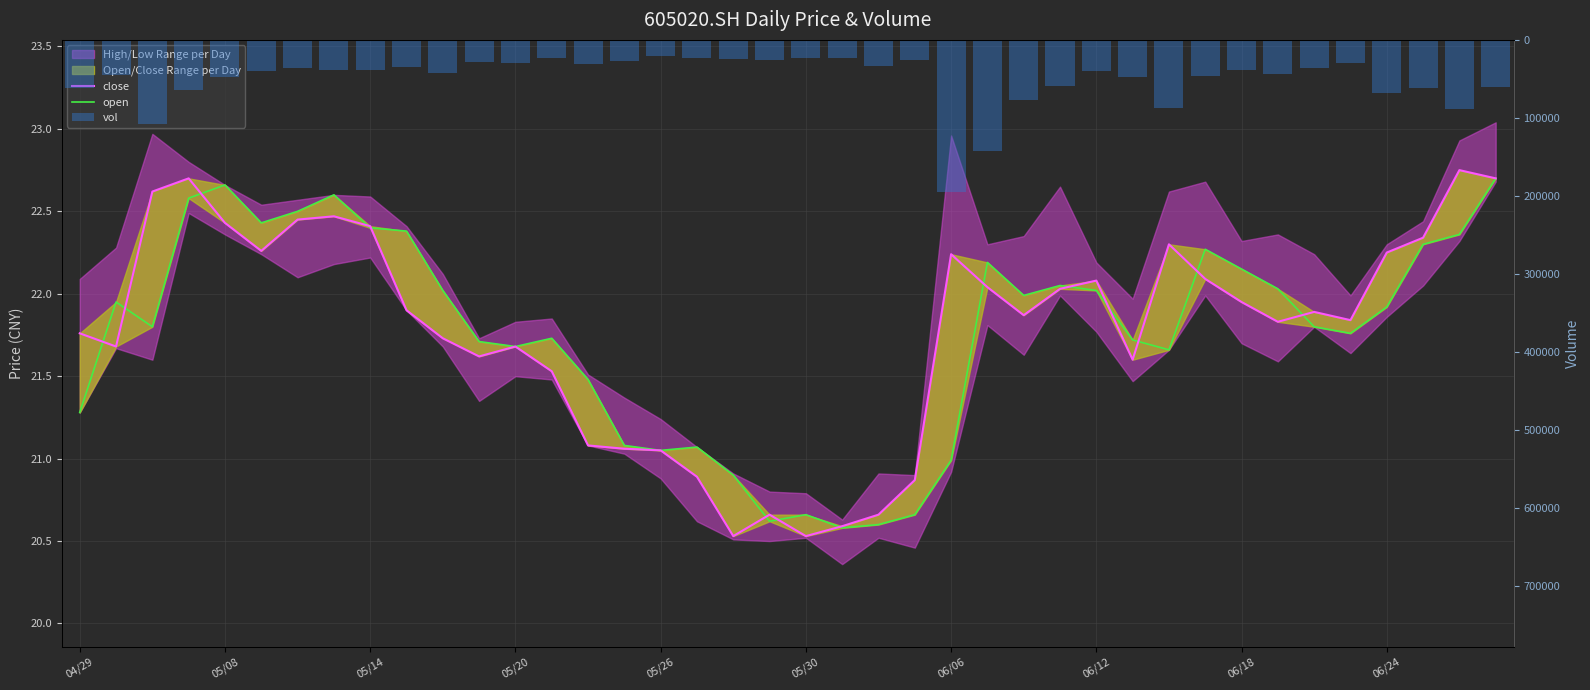

What is the highest value of the close series?

22.8